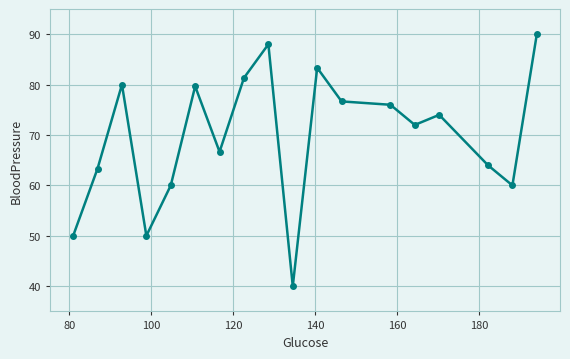

True or false: the data has more than 1 interior local peaks.

True